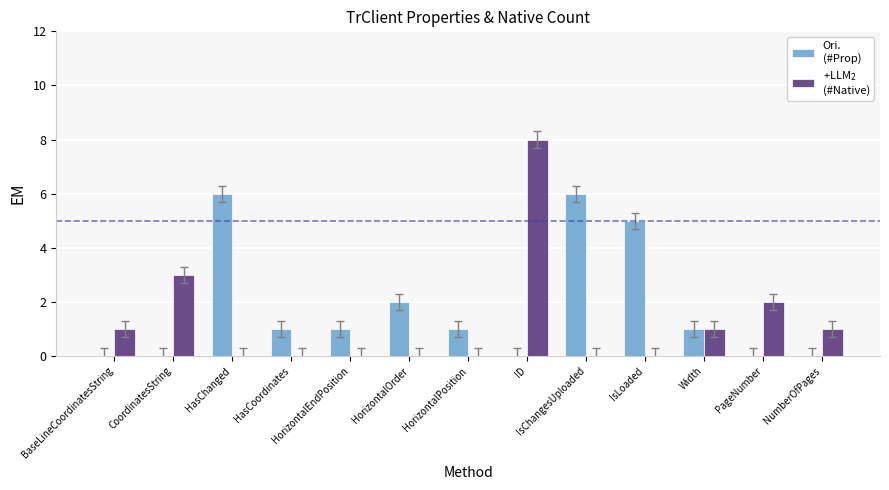

At which category is the sum across all series the highest?

ID